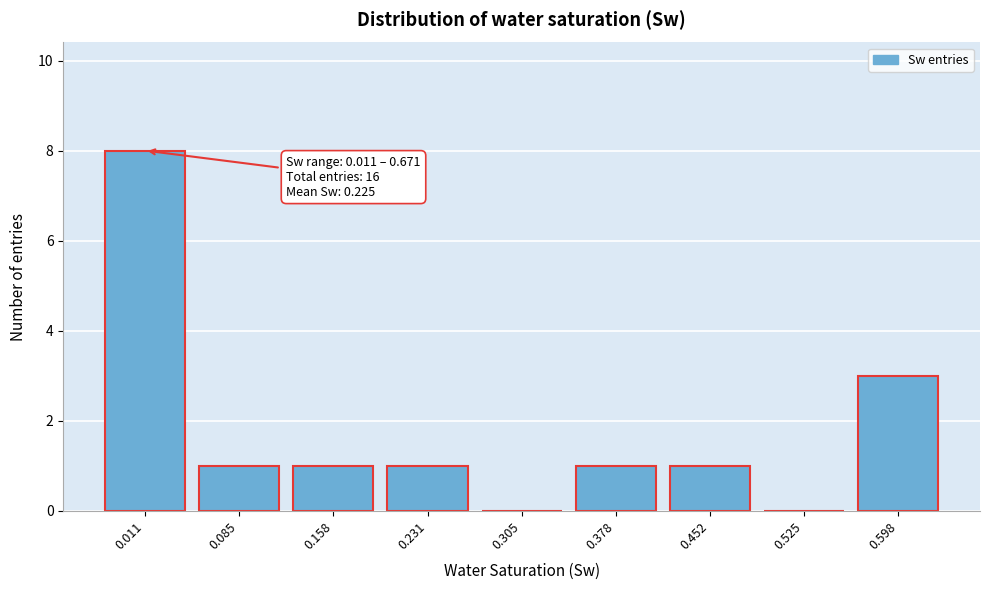

Reading left to right, transcribe all the data shown in this chart.

0.011=8	0.085=1	0.158=1	0.231=1	0.305=0	0.378=1	0.452=1	0.525=0	0.598=3